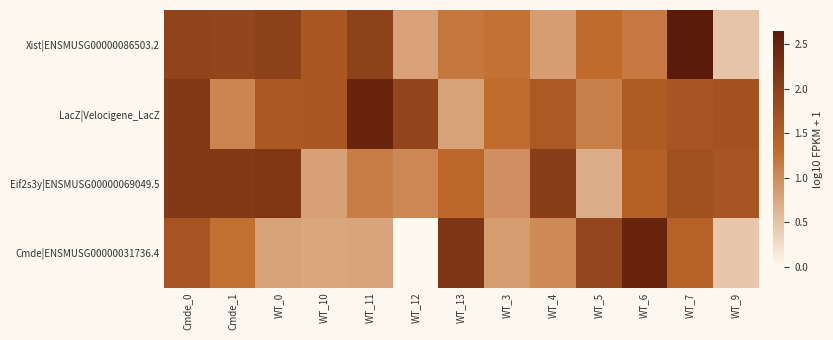

Rank the series at Cmde_1 from lowest to highest value.

LacZ|Velocigene_LacZ, Cmde|ENSMUSG00000031736.4, Xist|ENSMUSG00000086503.2, Eif2s3y|ENSMUSG00000069049.5